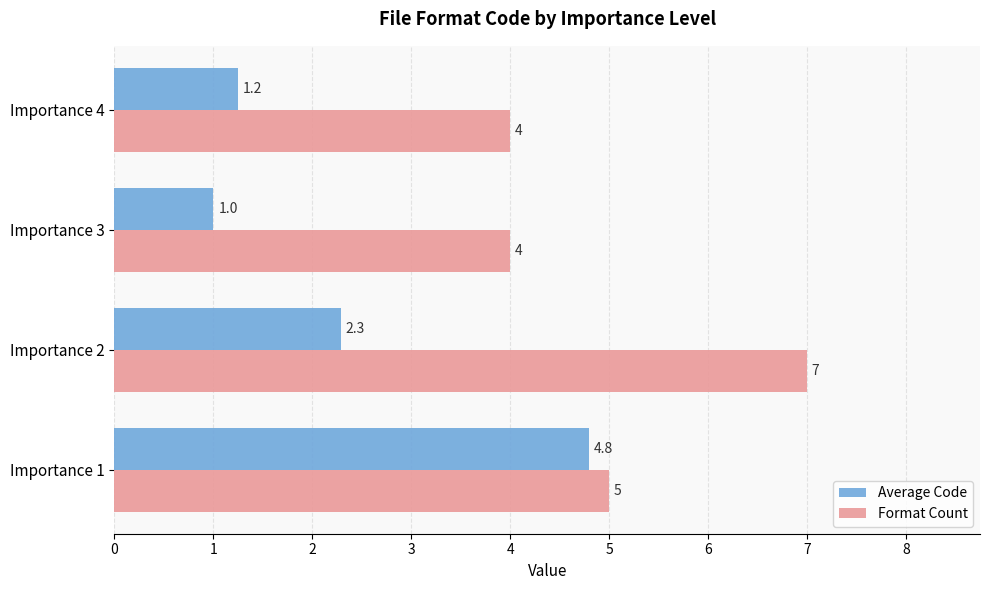

At which category is the sum across all series the highest?

Importance 1